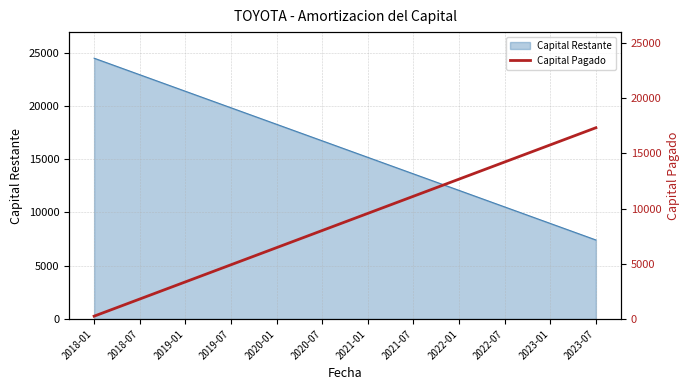

Reading left to right, extract all data points from this chart.

258.5	1809.3	3360.1	4910.9	6461.8	8012.6	9563.4	11114.2	12665.0	14215.9	15766.7	17317.5